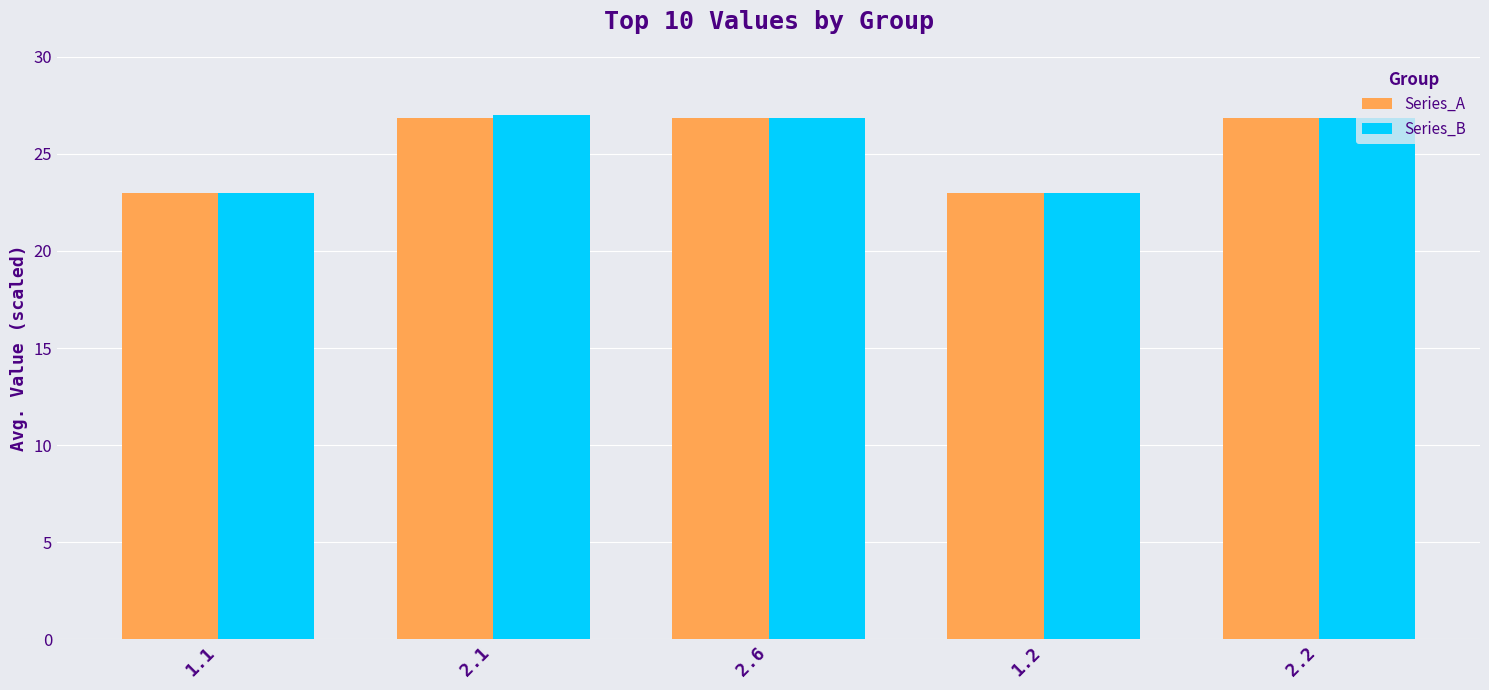

What is the value of the Series_A bar at the 1st from the left?

23.0